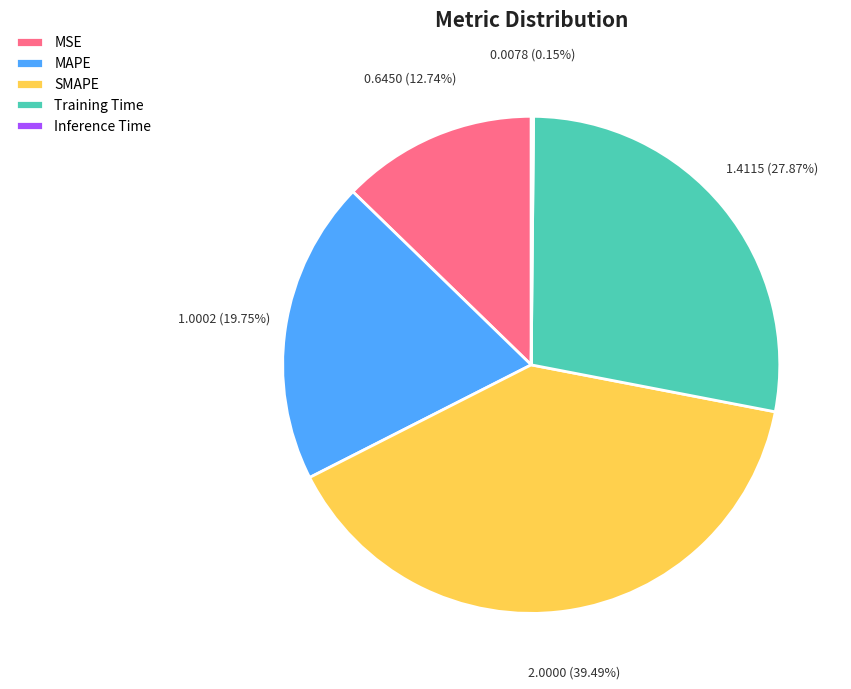

Is the sum of SMAPE and MAPE greater than half?

Yes